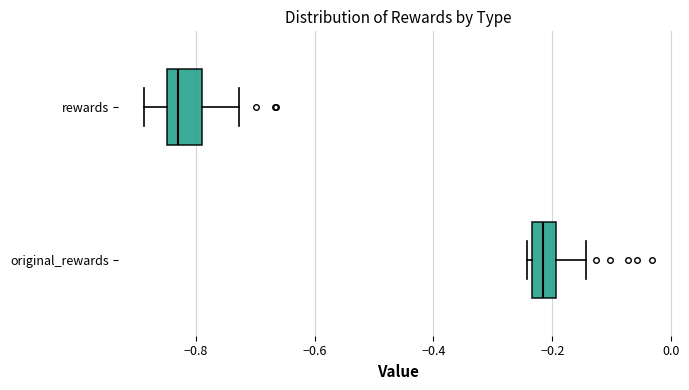

Reading bottom to top, read every box against the x-axis: the position of its median line, the range the box covers, and the ends of its whiskers. The values are not printed on the chart, so give them approximately, as read against the axis.

original_rewards: median -0.22, box -0.24 to -0.20, whiskers -0.24 (just left of the box's left edge) to -0.14
rewards: median -0.82, box -0.84 to -0.78, whiskers -0.88 to -0.72